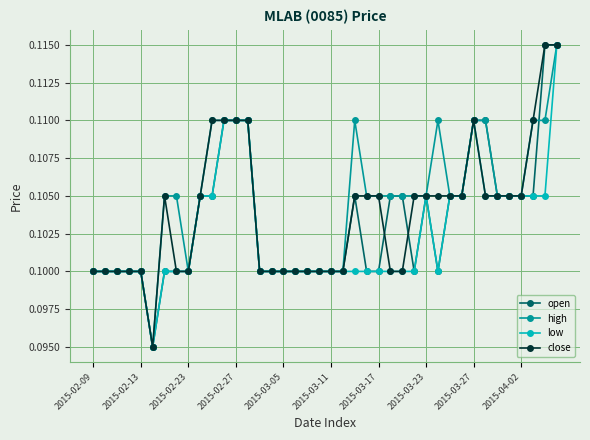

How many open values are between 0 and 1?

40